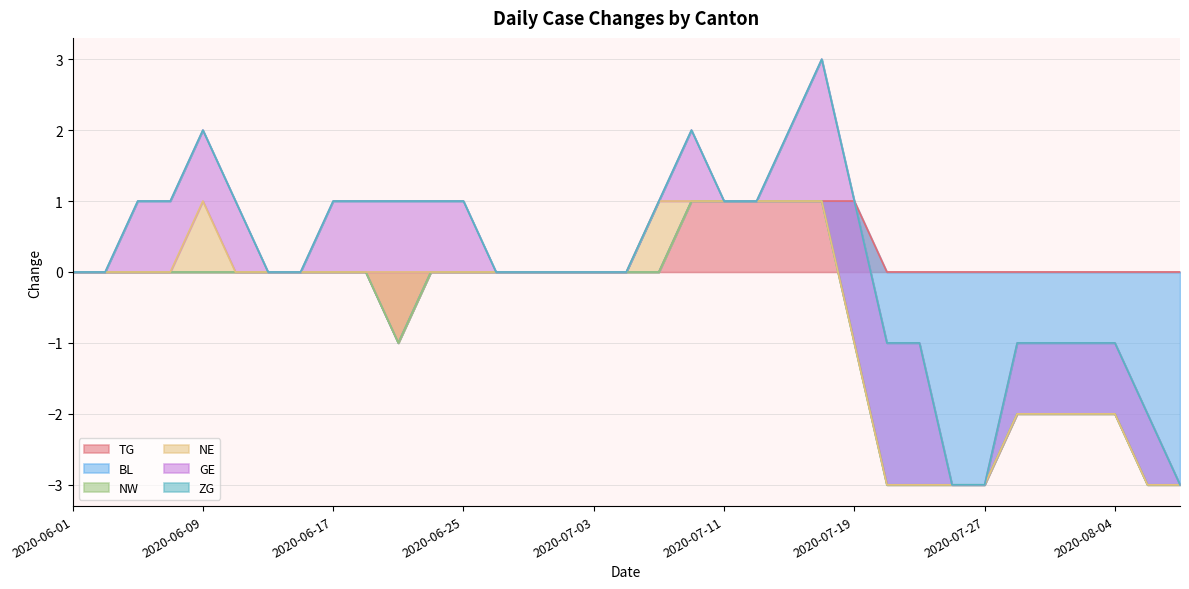

The value of TG at 2020-08-04 is 1. True or false?

False